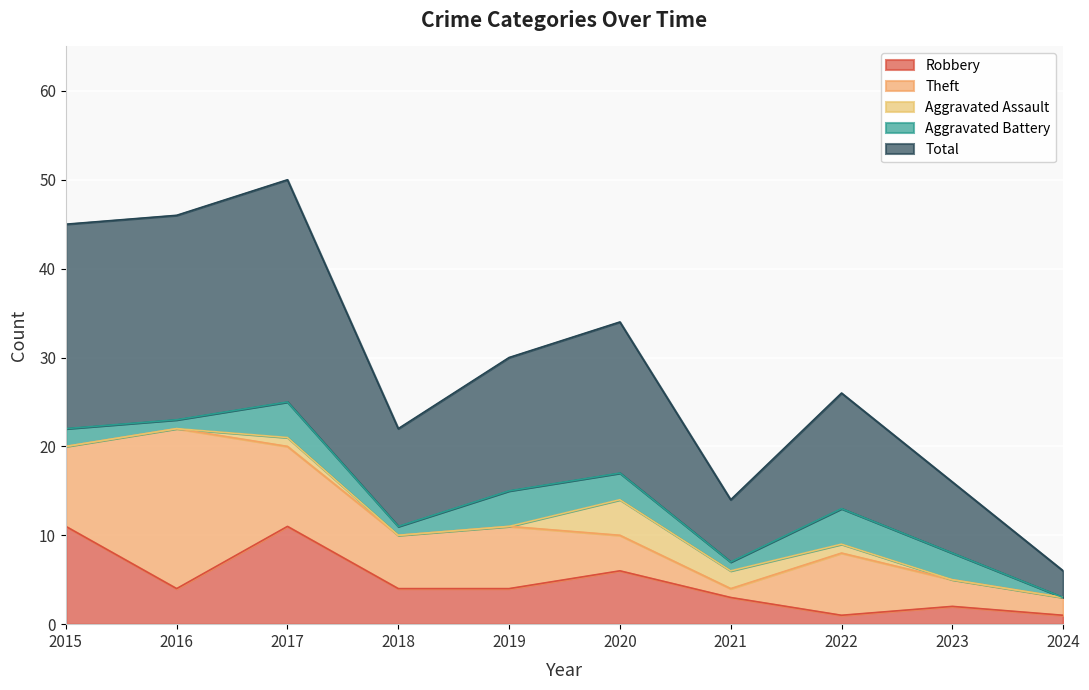

What is the greatest value displayed?

25